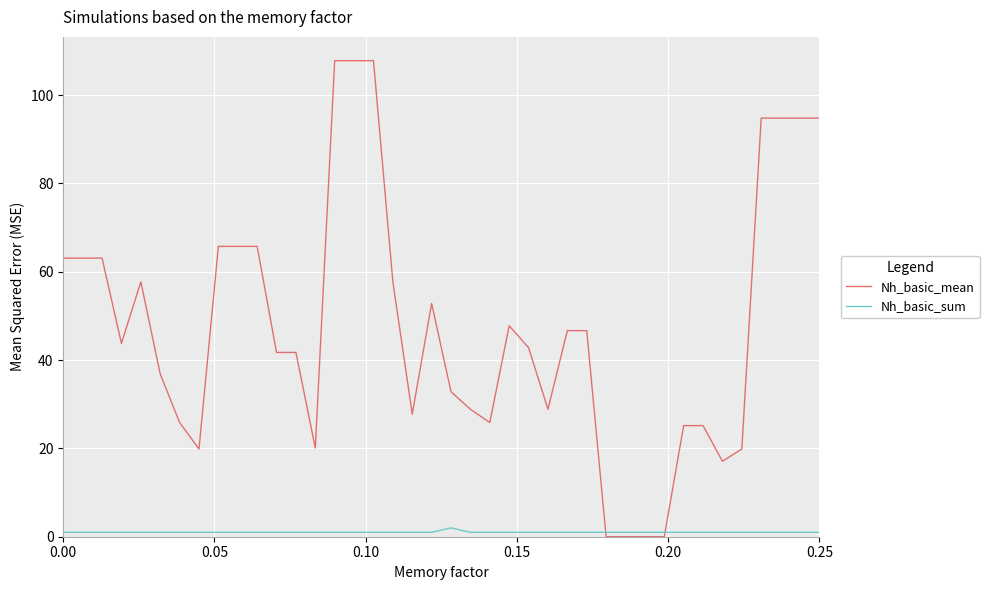

What is the maximum value shown in the chart?

107.8